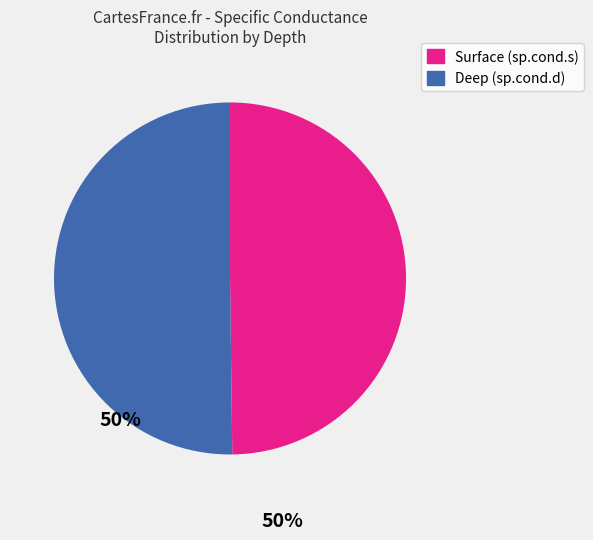

Count the number of slices in the pie.

2